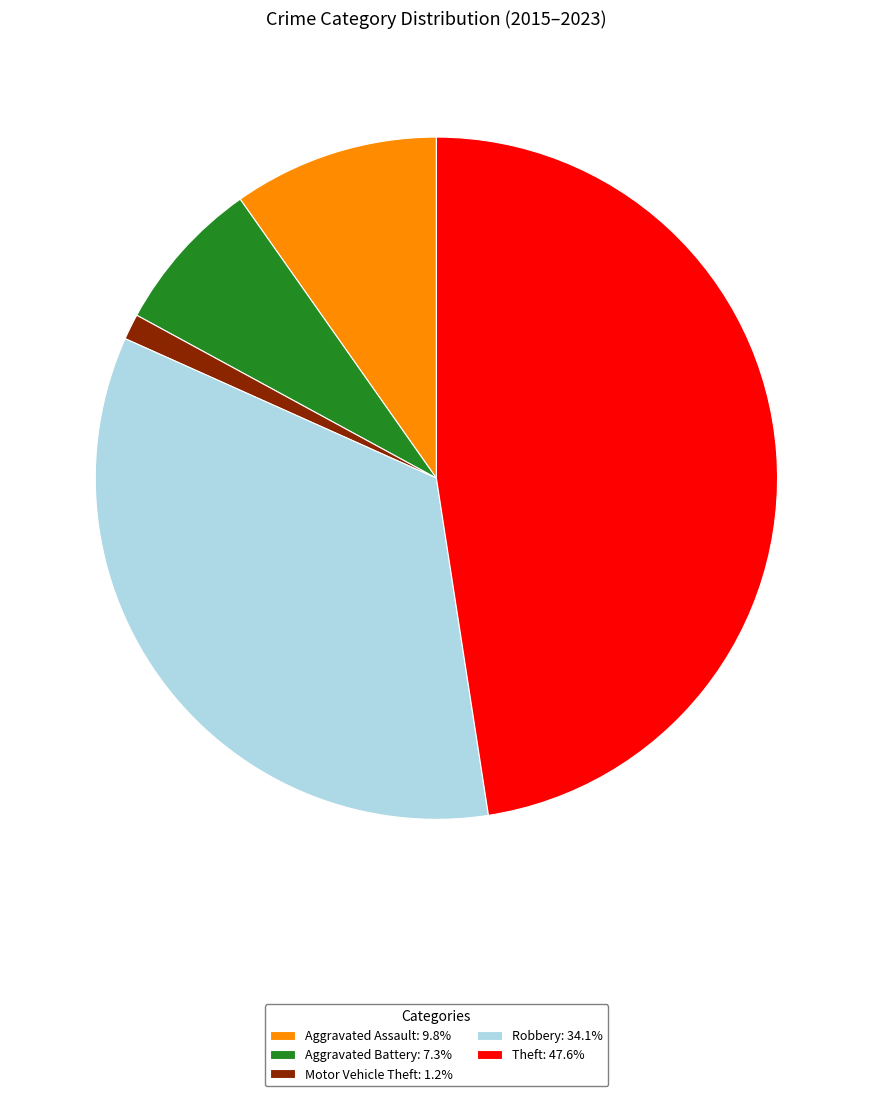

Combined, do Robbery: 34.1% and Aggravated Battery: 7.3% account for over 50%?

No